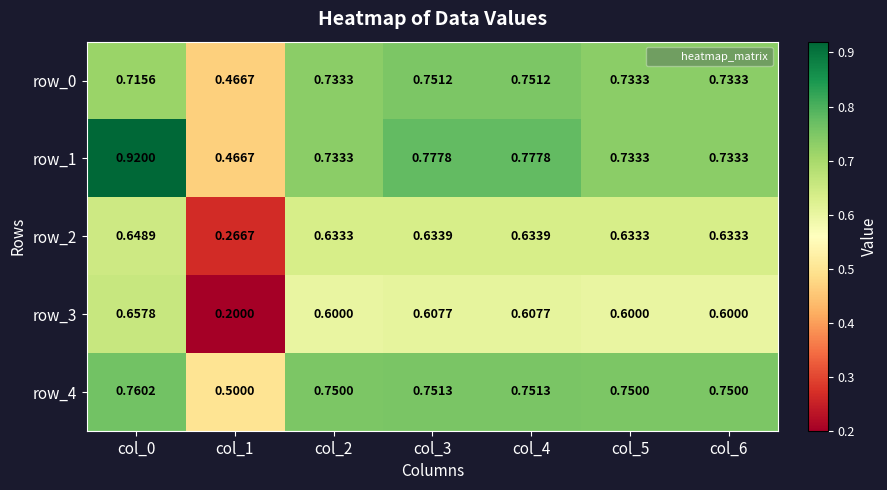

What is the approximate value of row_3 at col_3?

0.6